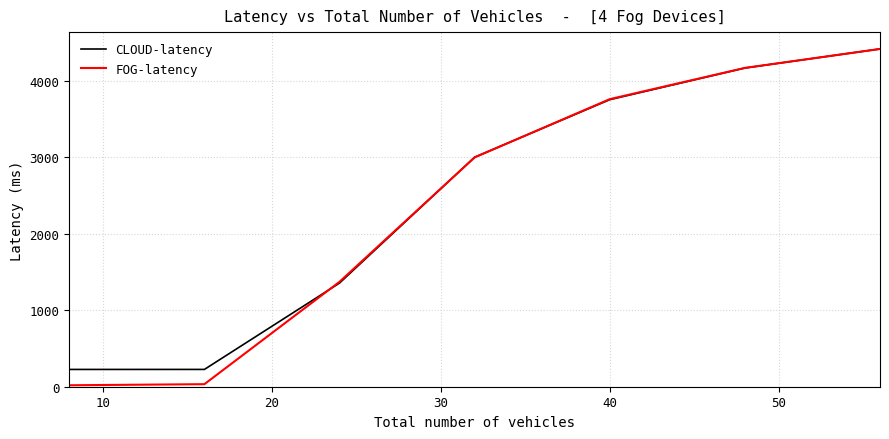

What is the maximum value shown in the chart?

4420.0